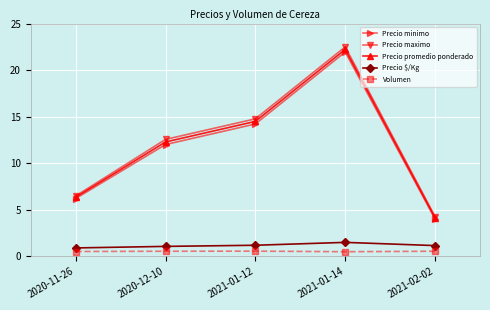

What is the difference between the highest and lowest values at 2021-01-12?

14.2